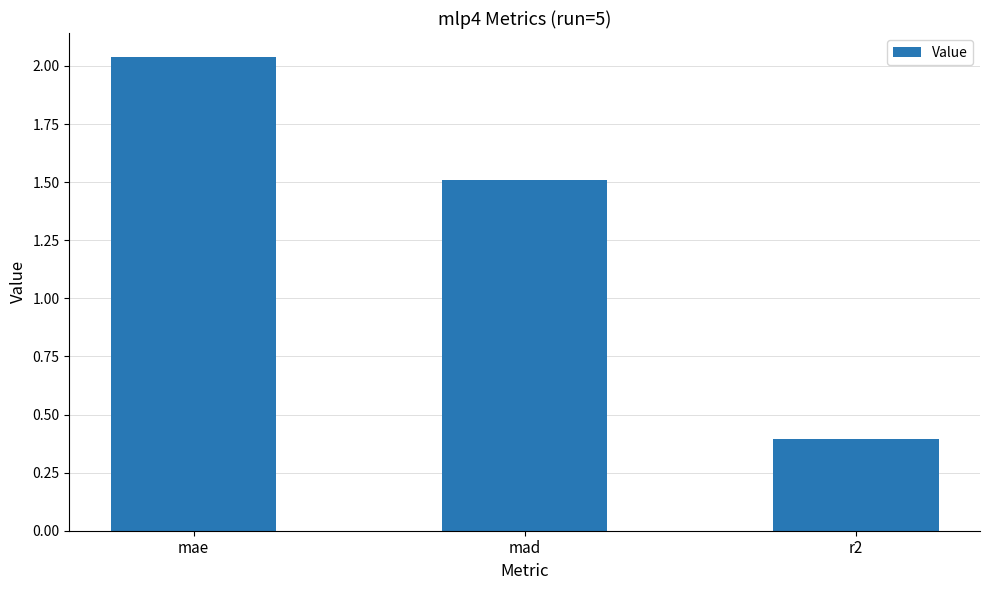

What is the label of the 2nd bar from the right?

mad